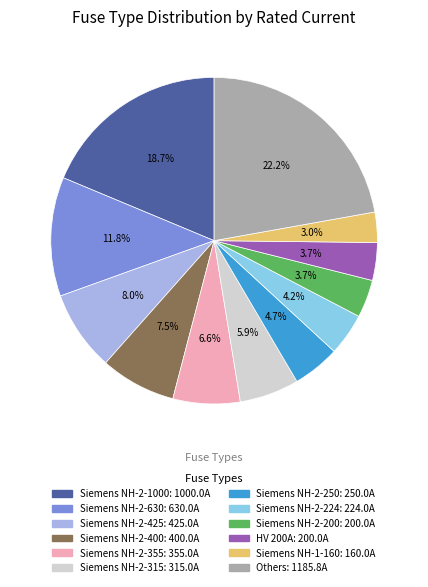

Does any single category account for the majority?

No